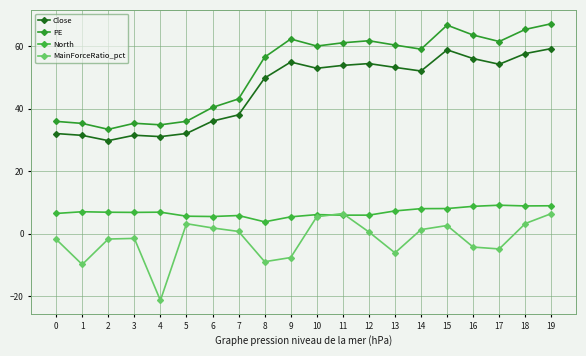

Where does the MainForceRatio_pct series first go above 0?

5